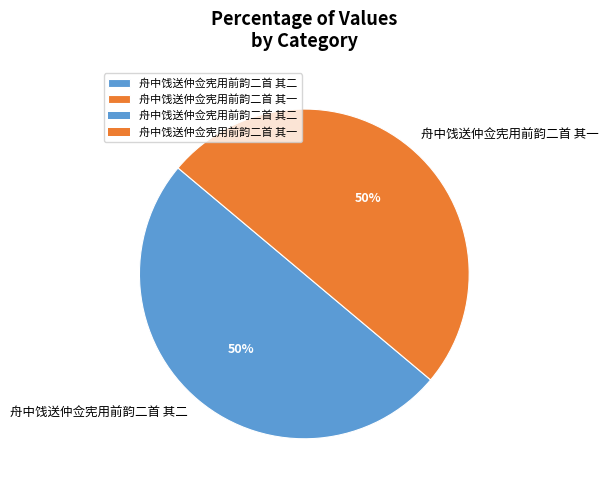

Approximately how many times larger is the value at 舟中饯送仲佥宪用前韵二首 其二 compared to 舟中饯送仲佥宪用前韵二首 其一?

1.0